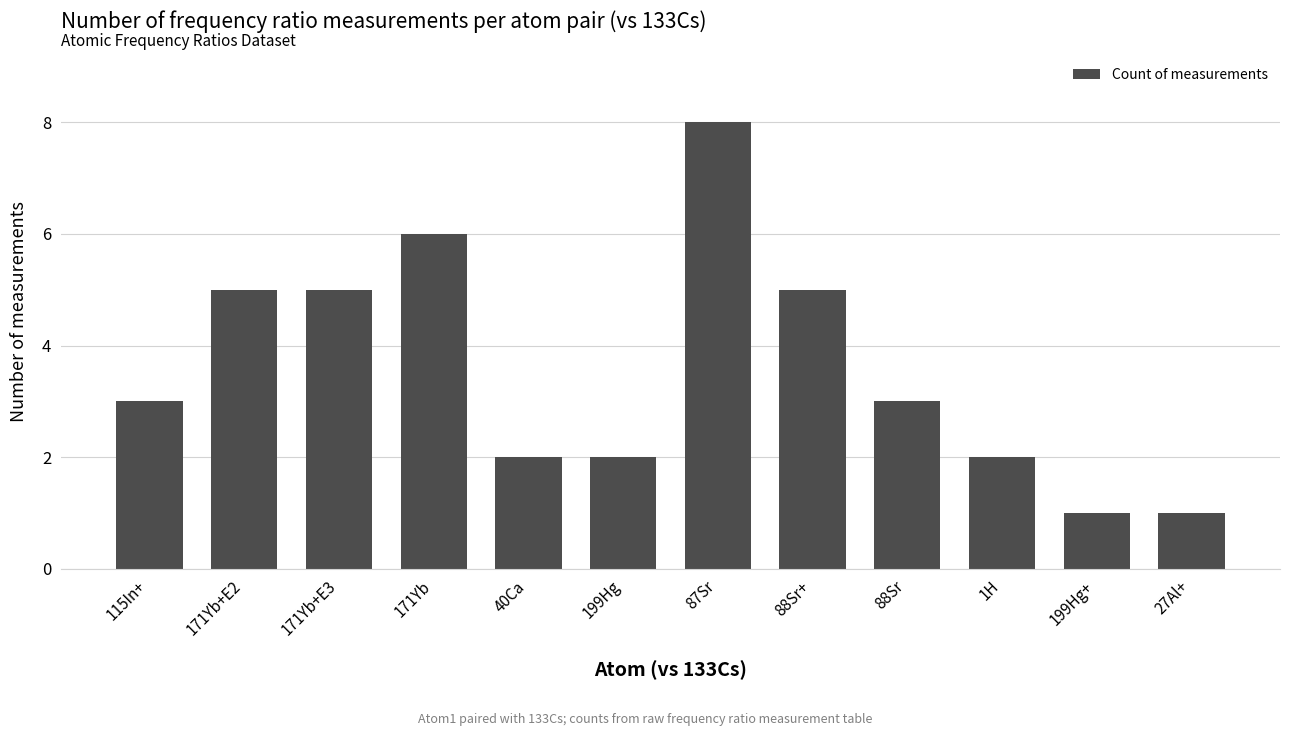

What is the approximate value at 115In+?

3